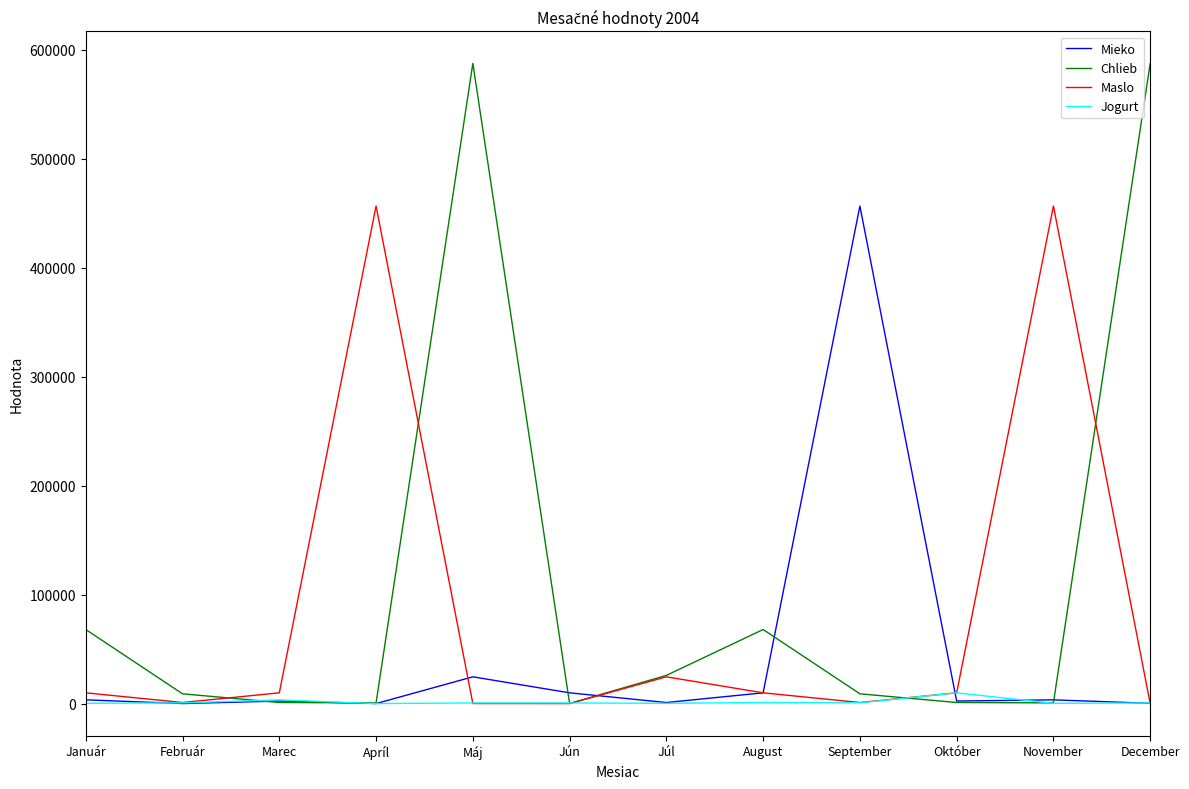

What is the highest value of the Chlieb series?

587658